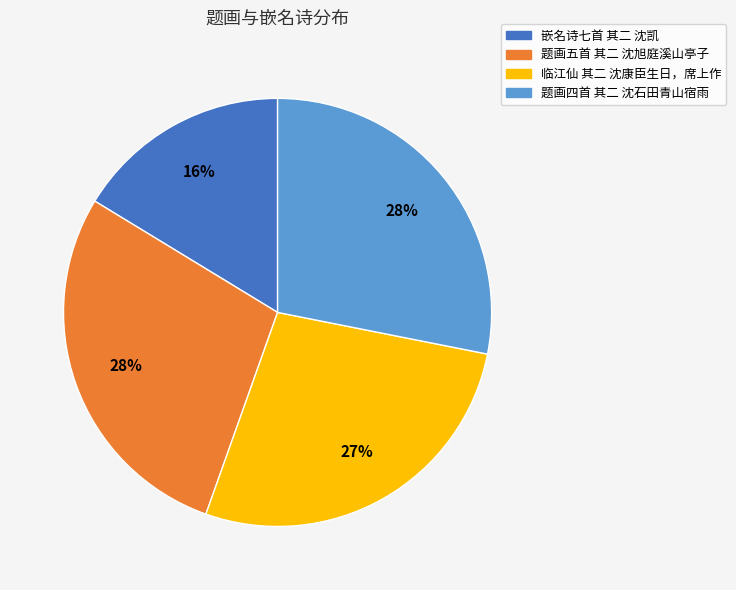

To the nearest percent, what portion does 临江仙 其二 沈康臣生日，席上作 represent?

27%